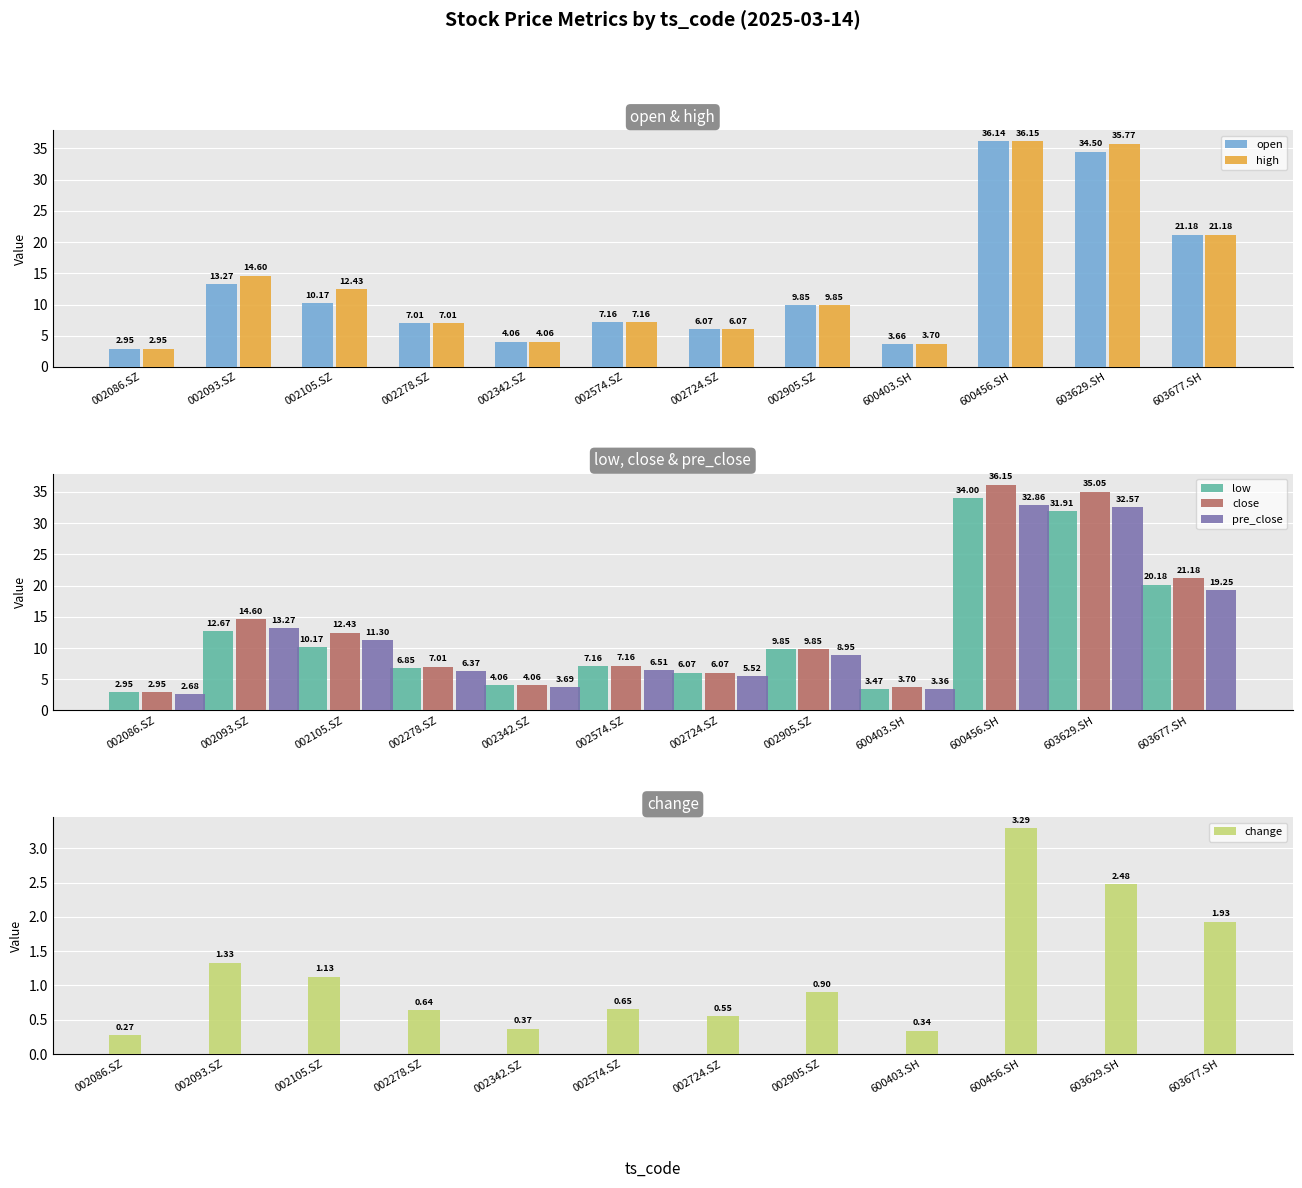

What is the sum of the close values at 603677.SH and 002105.SZ?

33.6